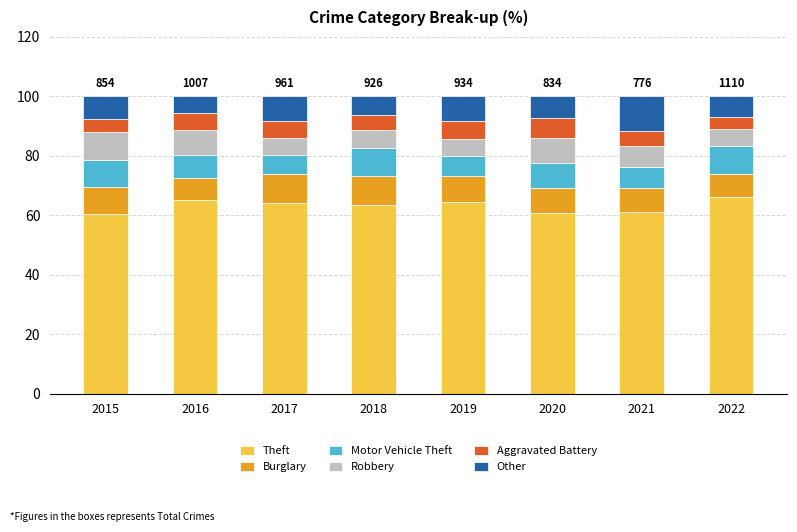

Is it true that Theft equals 79.1 at 2015?

False